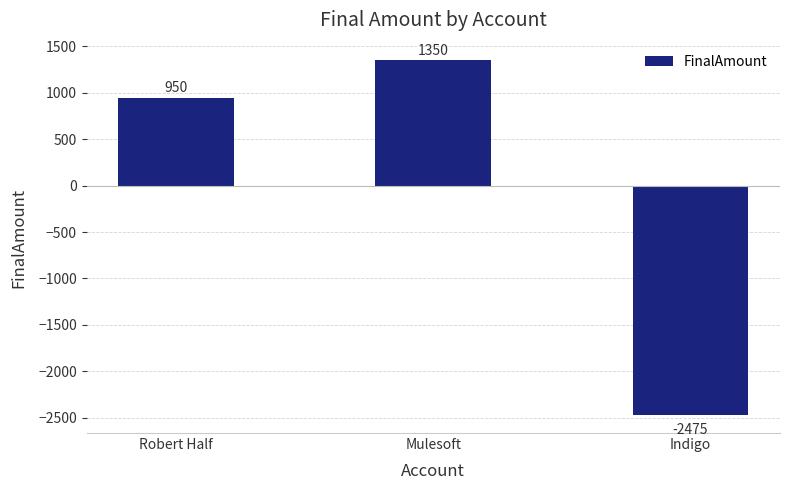

Approximately how many times larger is the value at Mulesoft compared to Robert Half?

1.4